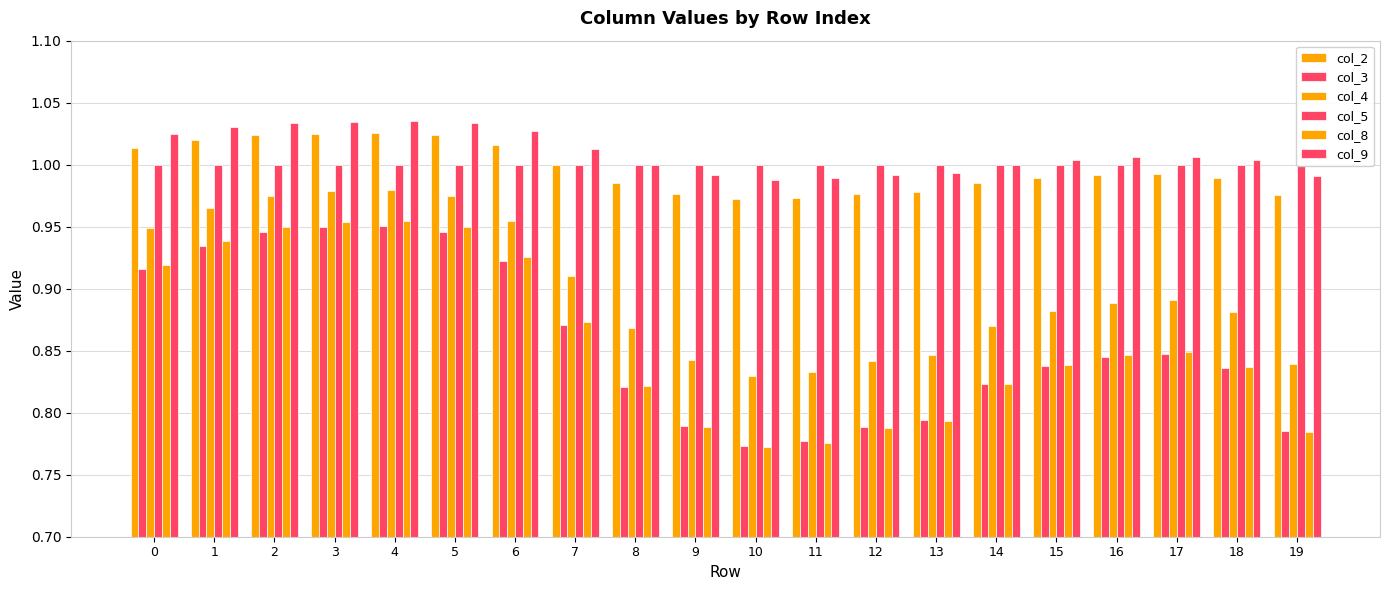

Which series has the largest total across all categories?

col_9